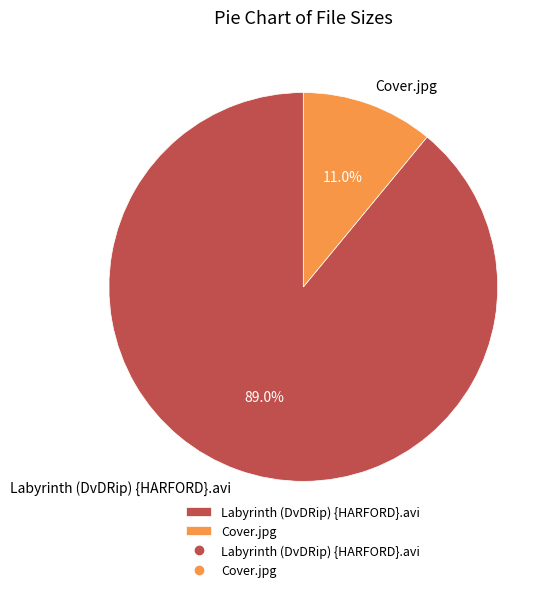

Do Cover.jpg and Labyrinth (DvDRip) {HARFORD}.avi together represent more than half of the pie?

Yes